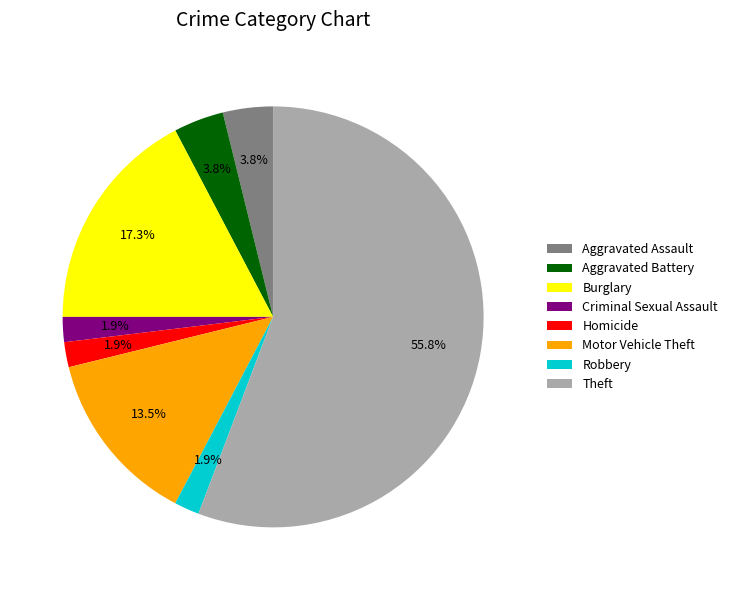

Is the sum of Theft and Aggravated Assault greater than half?

Yes